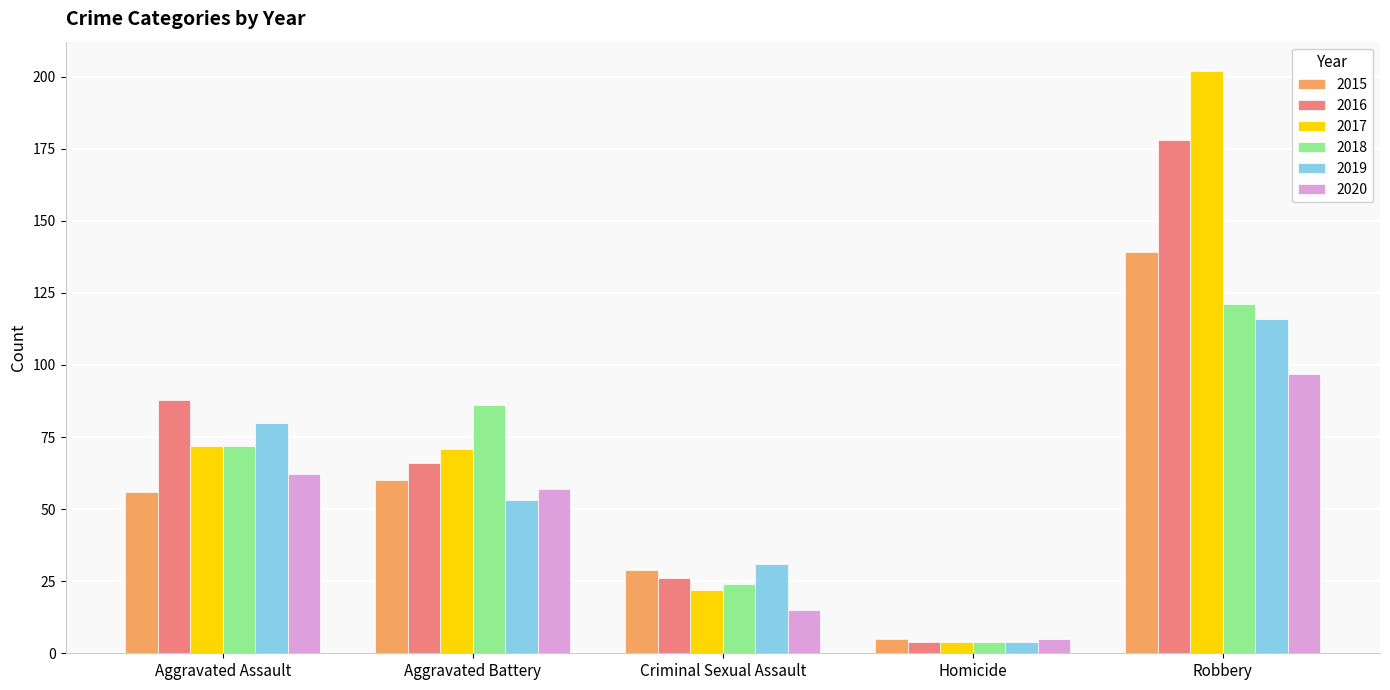

At how many categories does at least one series exceed 53?

3